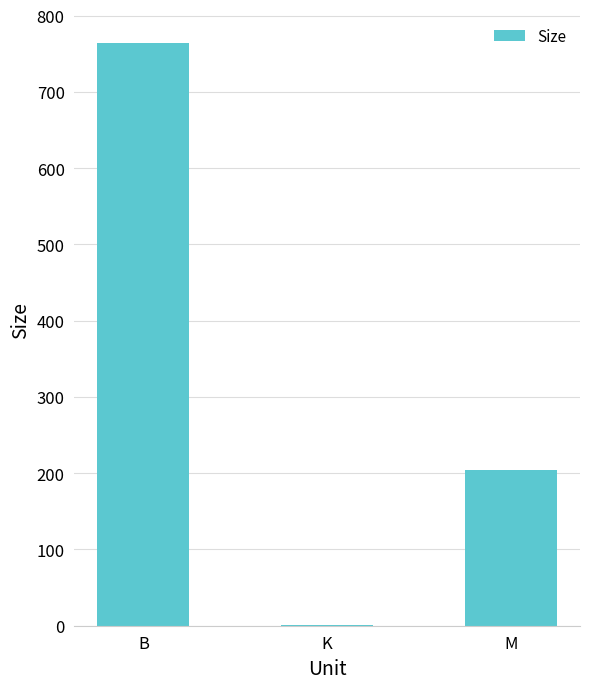

What is the maximum value shown in the chart?

764.0